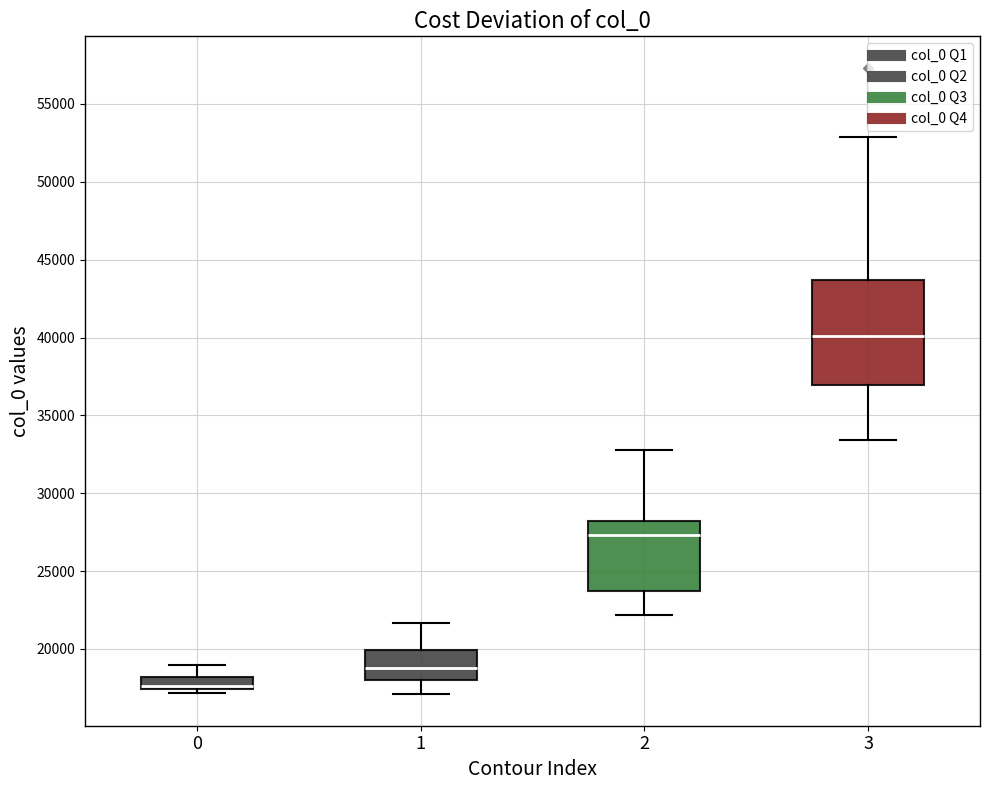

Reading left to right, transcribe this box plot: for each box, give where its median line is, the range the box spans, and where its two whiskers end, as read against the y-axis. The values are not printed on the chart, so give them approximately, as read against the axis.

0: median 17500 (just above the box's lower edge), box 17500 to 18000, whiskers 17000 to 19000
1: median 19000, box 18000 to 20000, whiskers 17000 to 21500
2: median 27500, box 23500 to 28000, whiskers 22000 to 33000
3: median 40000, box 37000 to 43500, whiskers 33500 to 53000